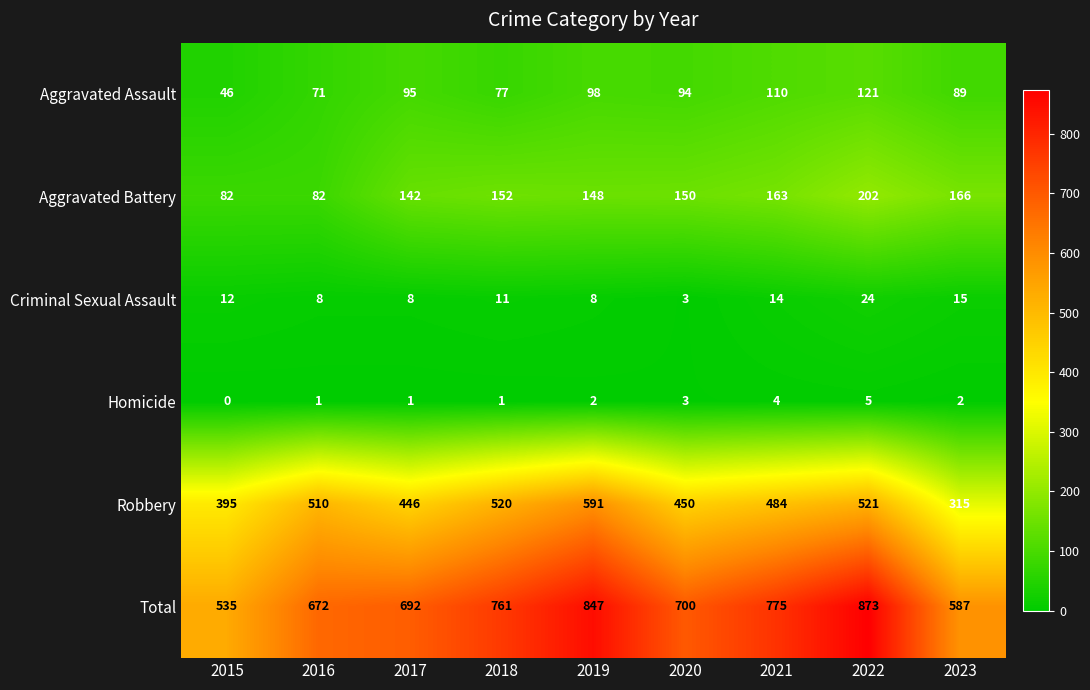

True or false: Aggravated Assault has a value of 128 at 2020.

False